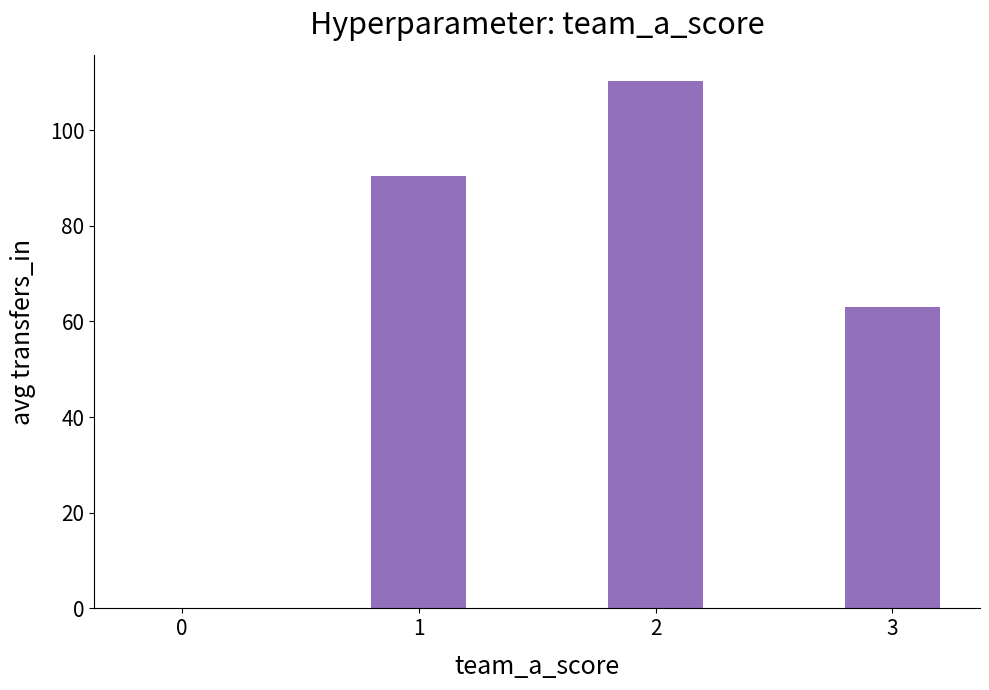

What is the change in value from 1 to 3?

-27.5